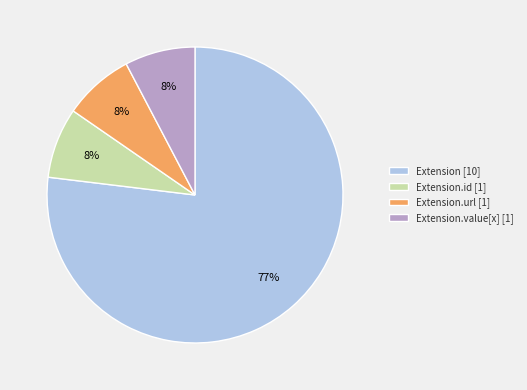

True or false: Extension [10] accounts for 77% of the total.

True